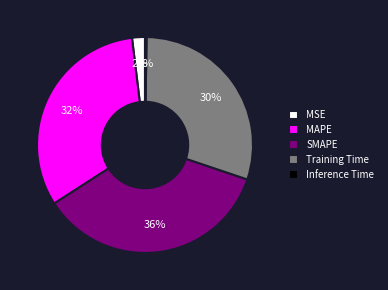

Between MSE and Training Time, which is larger?

Training Time